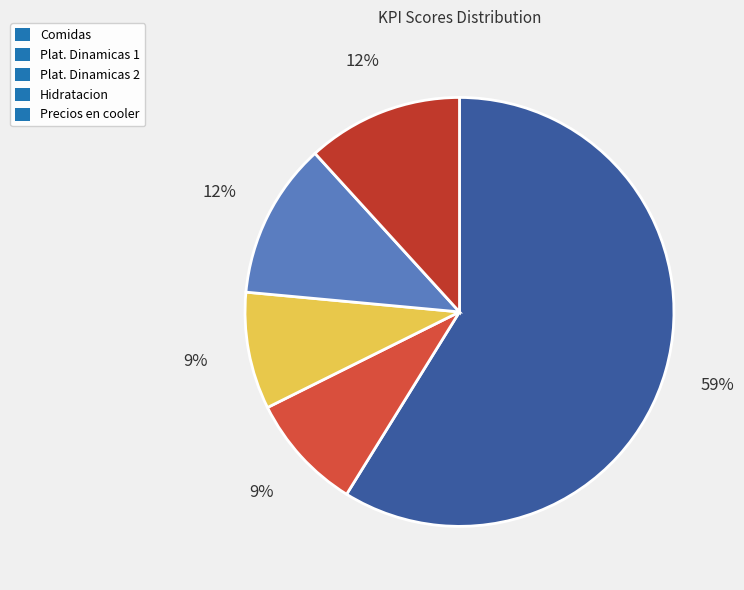

Is it true that Plat. Dinamicas 2 is 1% of the pie?

False